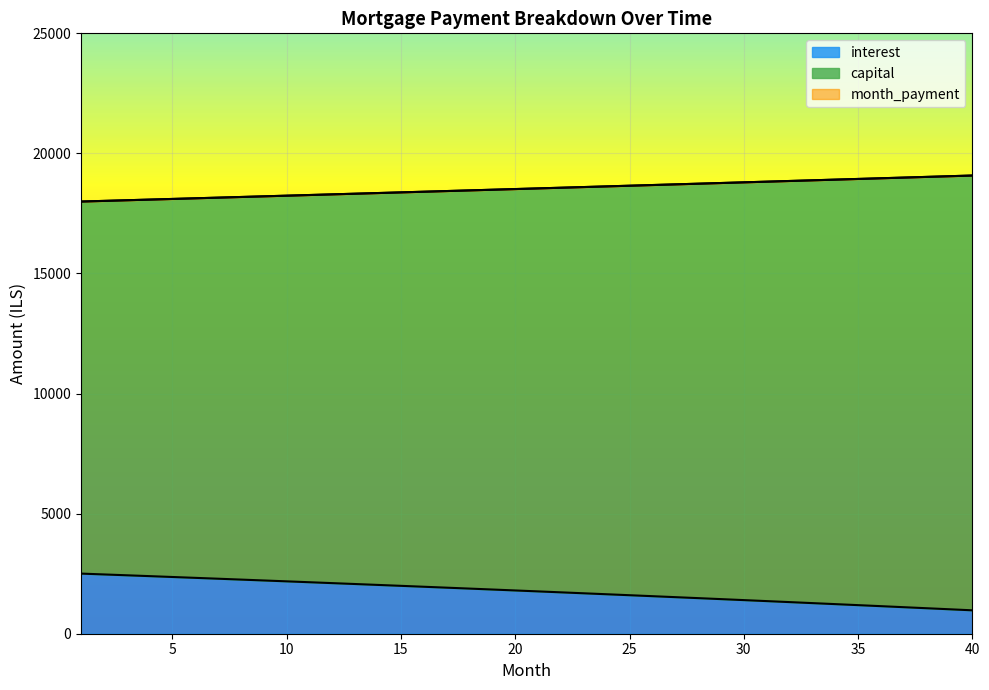

Between 7 and 23, which series saw the biggest shift?

interest